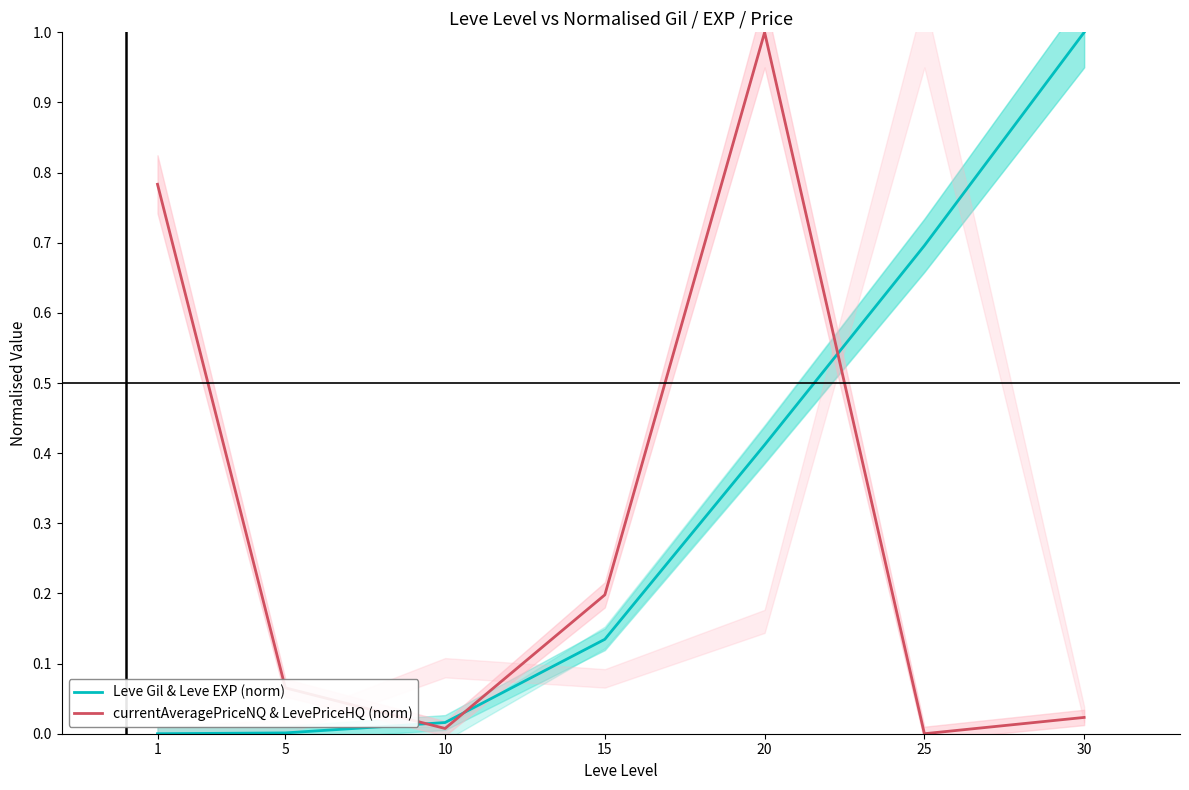

The currentAveragePriceNQ & LevePriceHQ (norm) series shows 0.0 at 10. True or false?

True